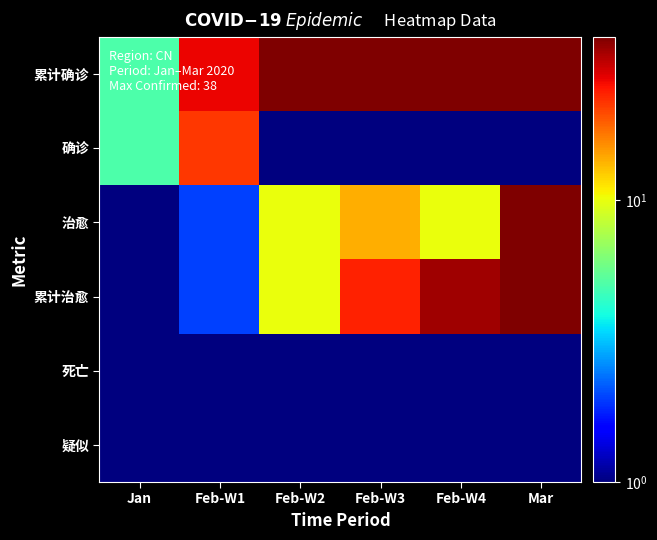

How many series are shown in this chart?

6